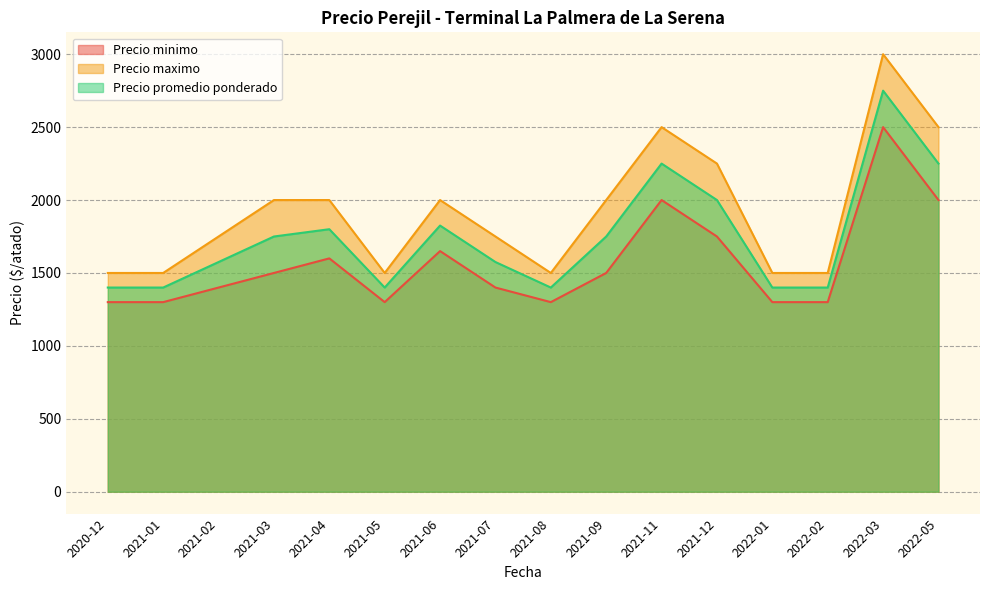

Which series has the widest spread of values?

Precio maximo